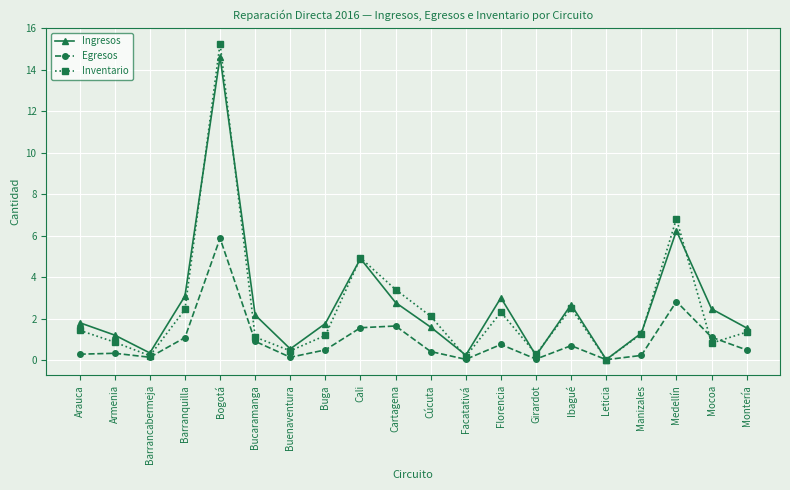

What is the average value of the Inventario series?

2.4